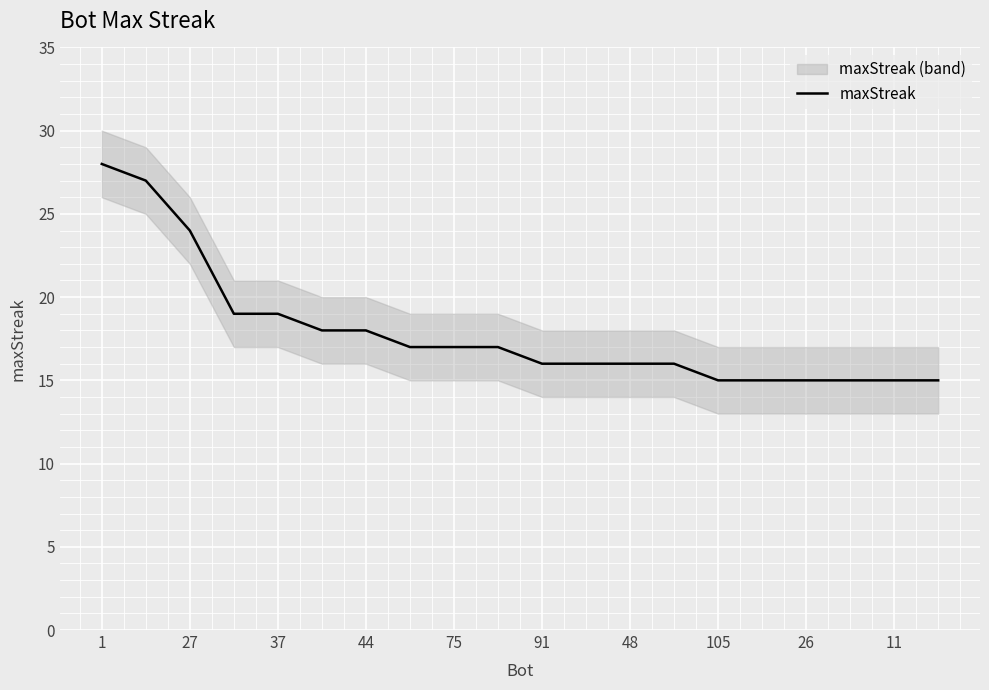

The maxStreak series shows 8 at 105. True or false?

False